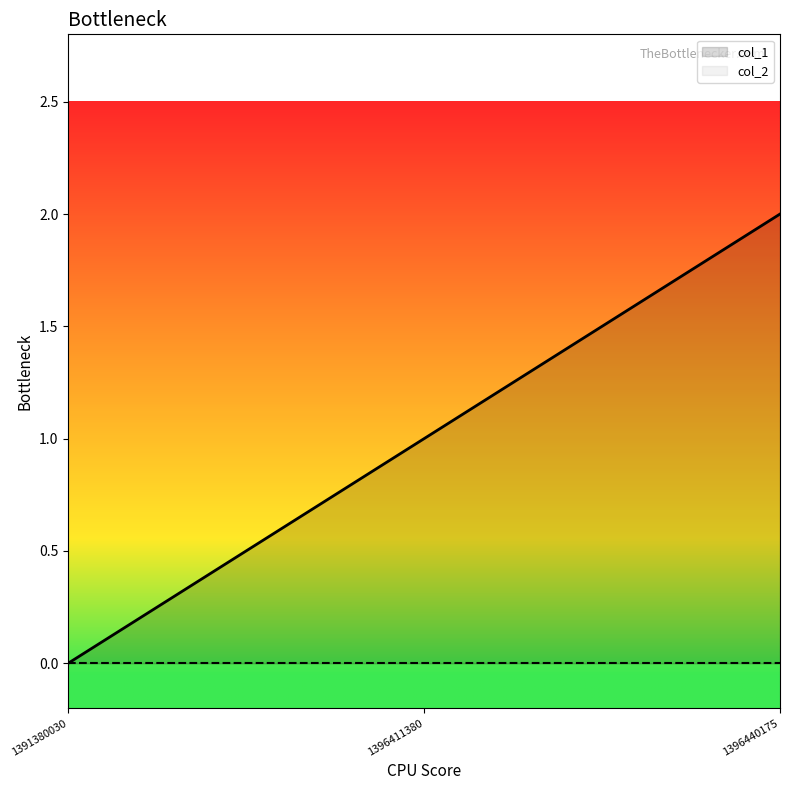

How many values are between 0 and 2?

3